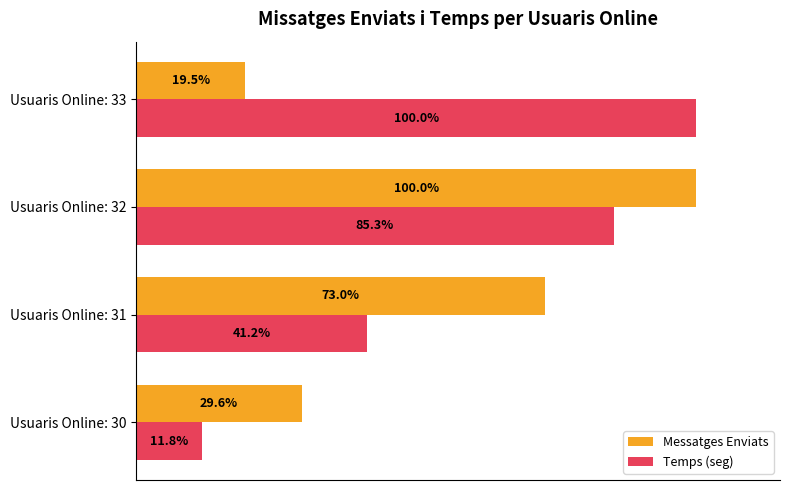

List the labels in order of Messatges Enviats value, largest first.

Usuaris Online: 32, Usuaris Online: 31, Usuaris Online: 30, Usuaris Online: 33